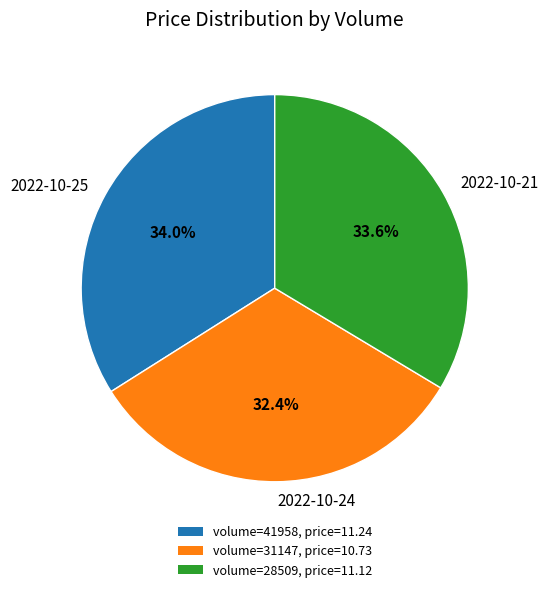

Which slice is the smallest?

2022-10-24